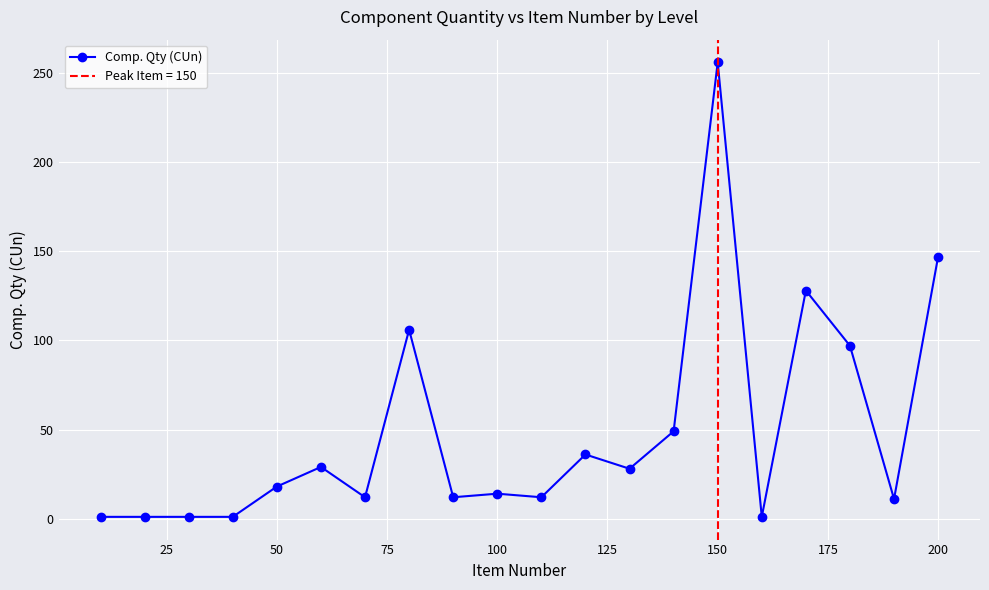

True or false: Comp. Qty (CUn) has a value of 53 at 200.

False